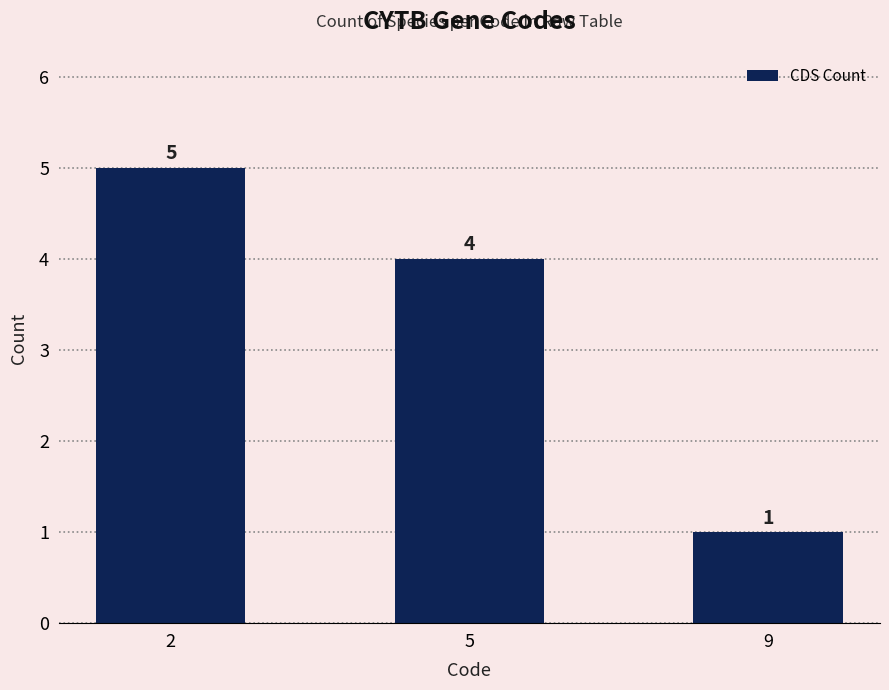

Is it true that the value at 5 is 5?

False